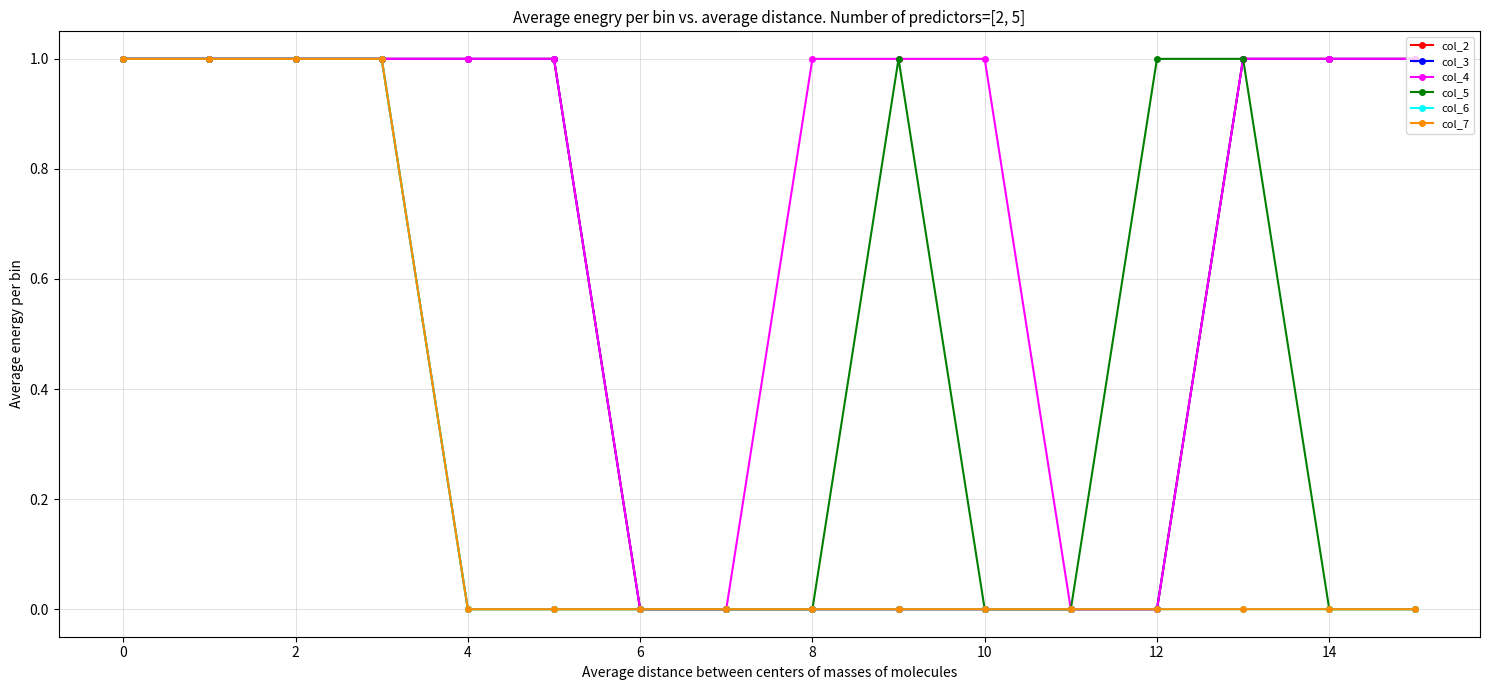

Is this an area chart (filled region under the line)?

No